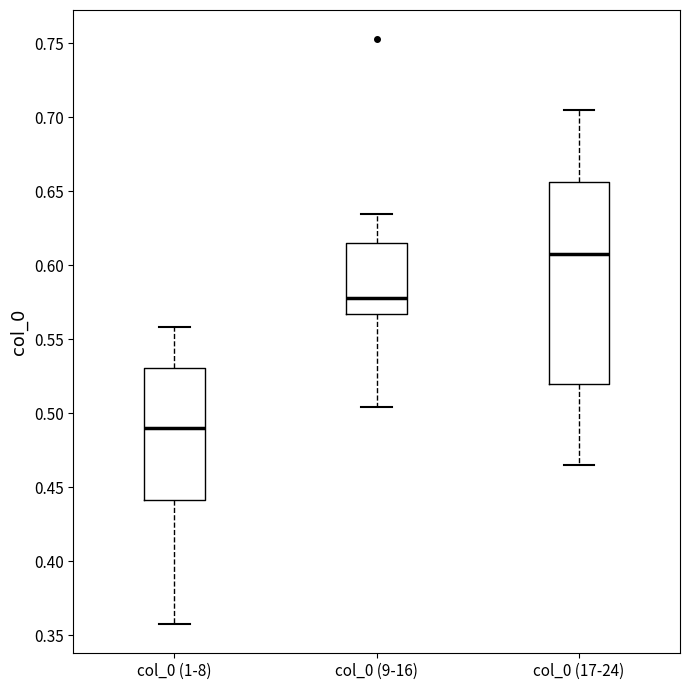

Which box is the tallest, from its lower edge to its upper edge?

col_0 (17-24)